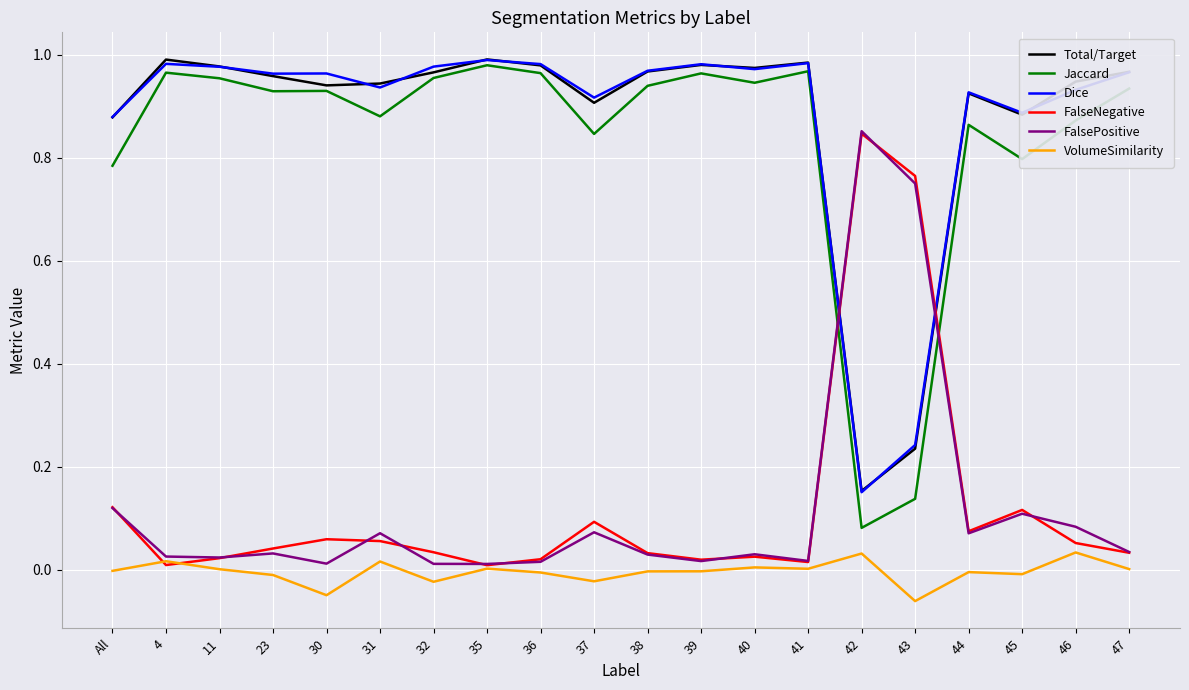

True or false: Total/Target has a value of 1.0 at 4.

True